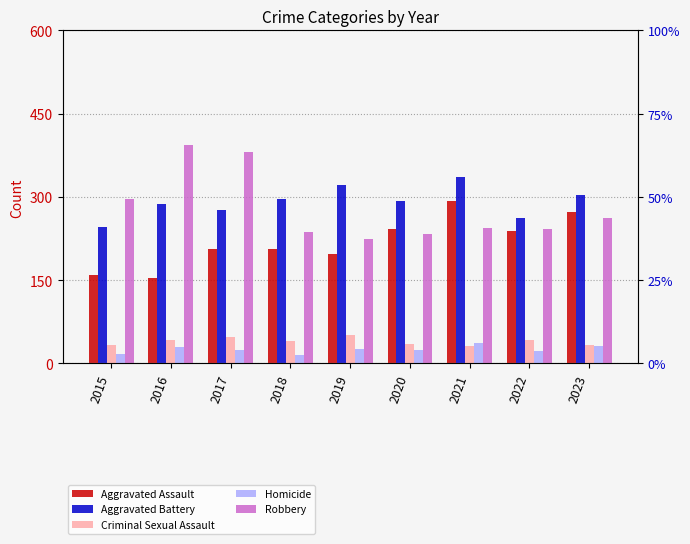

Where does the Aggravated Battery series first go above 293?

2018